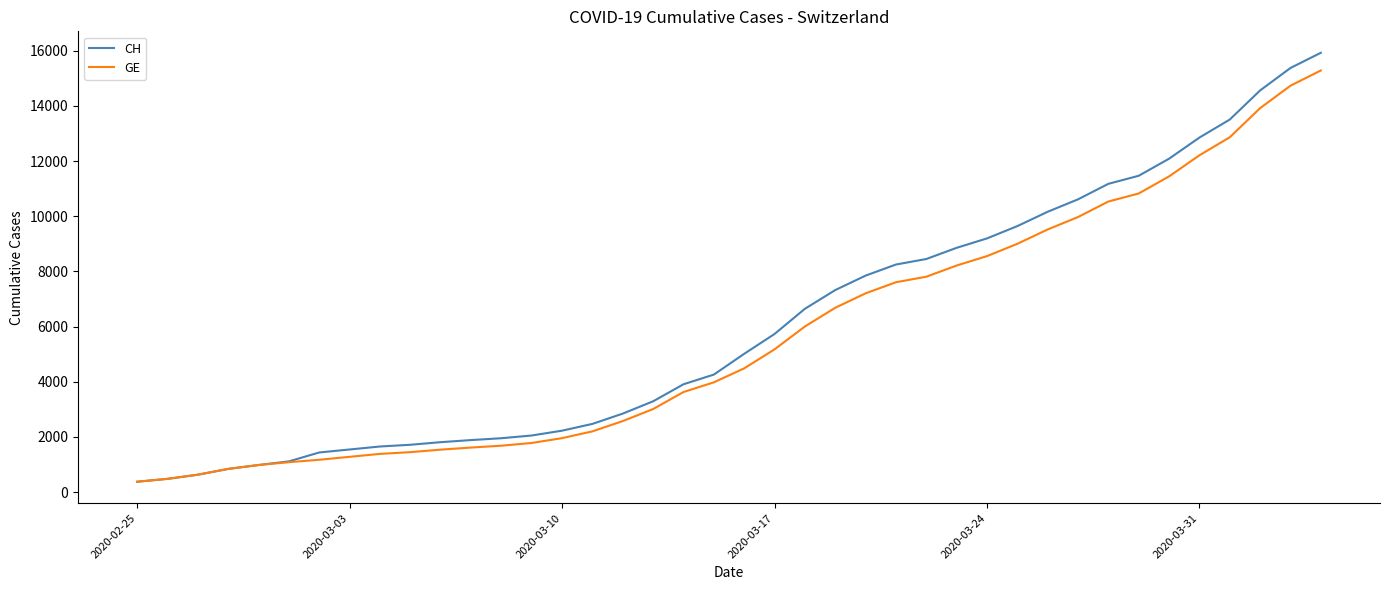

Which series has the largest range (max minus min)?

CH